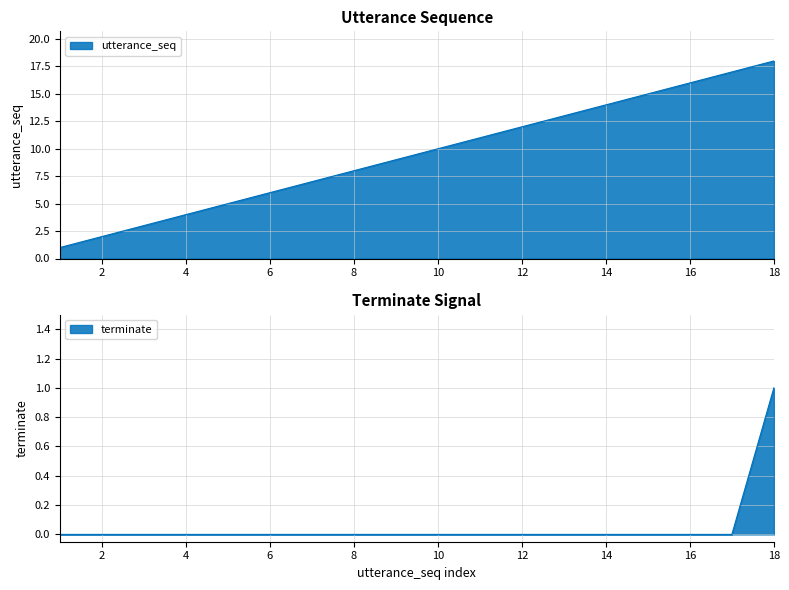

How many lines are shown in the chart?

2